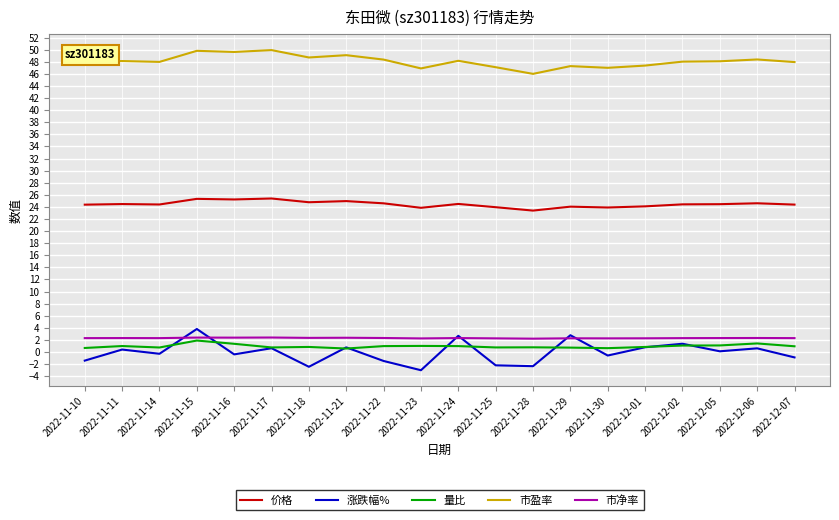

Where is the first local maximum for 涨跌幅%?

2022-11-11